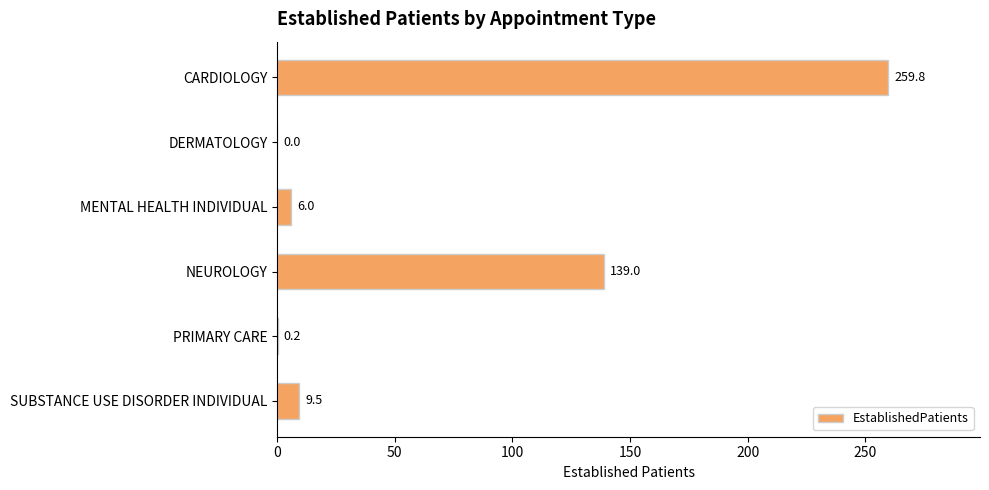

What is the average value?

69.1